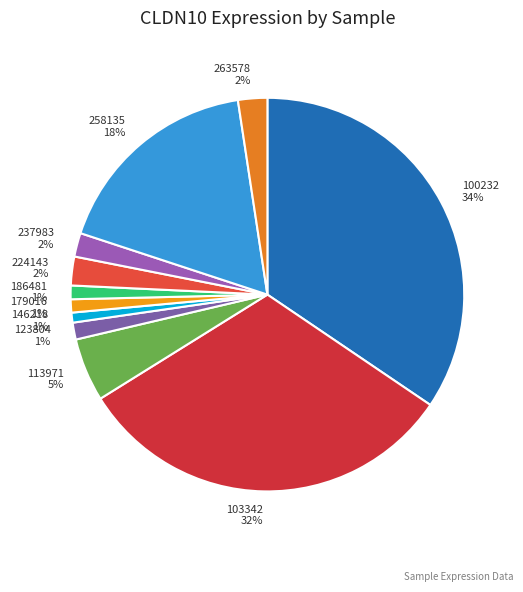

Is it true that 100232 is 34% of the pie?

True